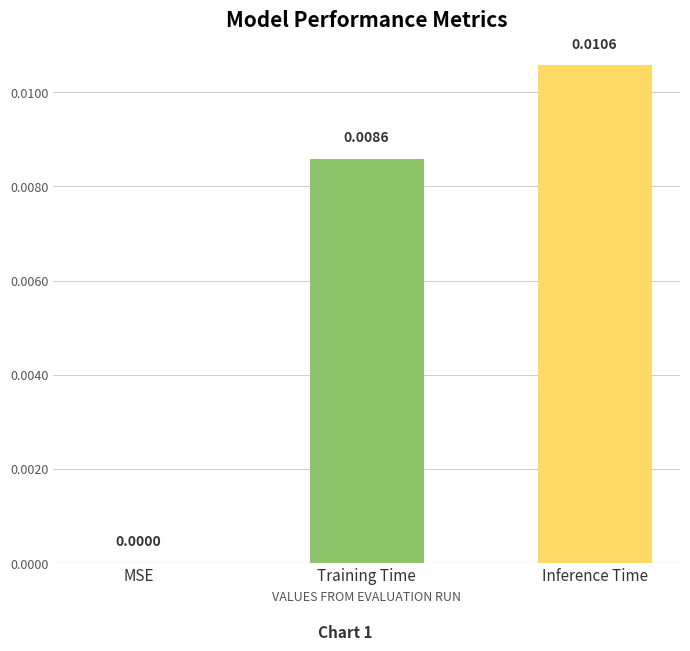

Which has a higher value, Training Time or Inference Time?

Inference Time